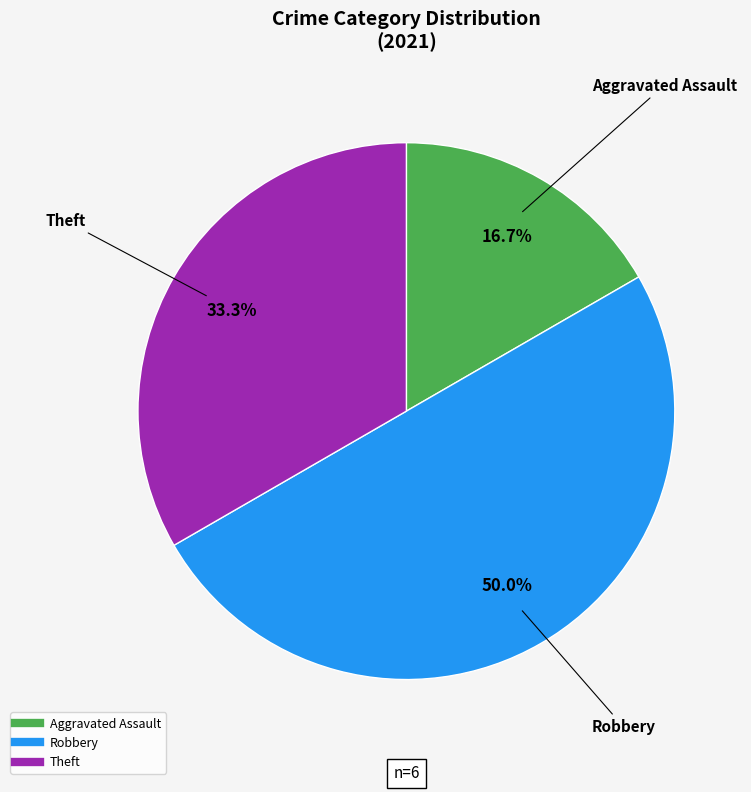

To the nearest percent, what is the average slice percentage?

33%